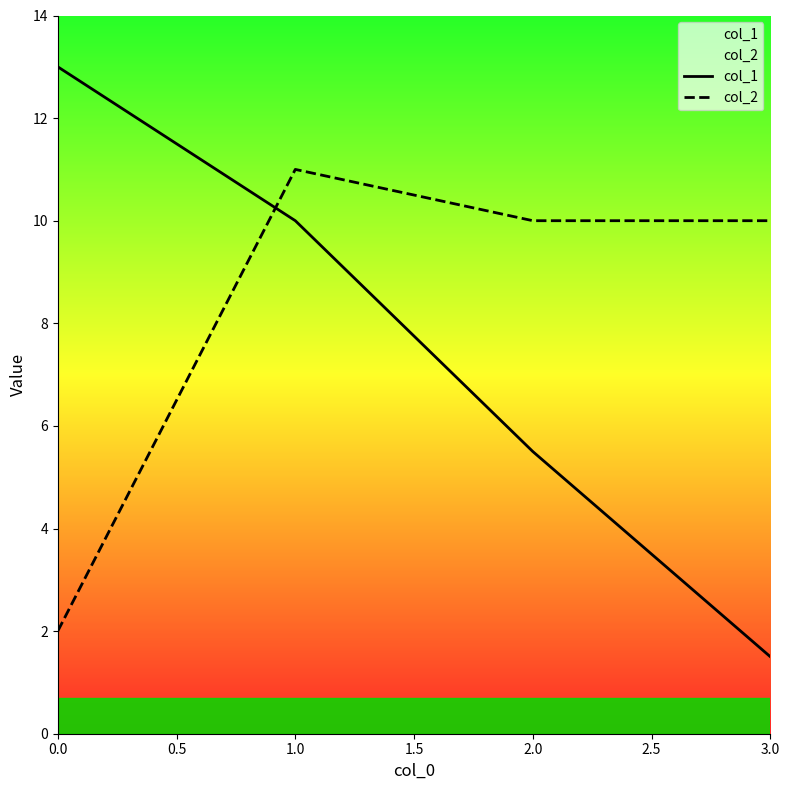

Does the chart display data point markers on the line(s)?

No